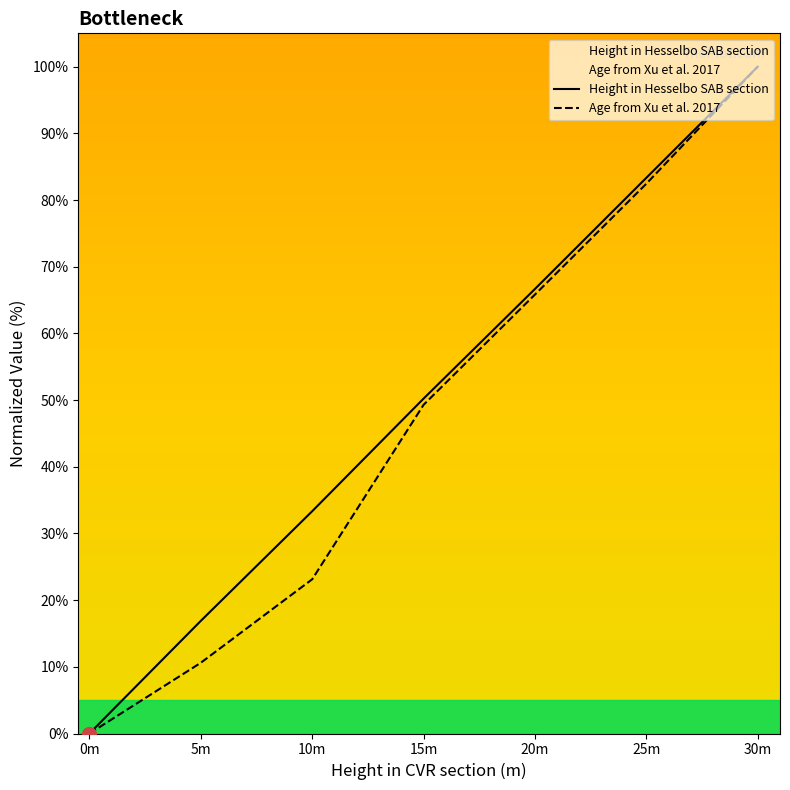

What is the difference between the second highest and second lowest values in the Age from Xu et al. 2017 series?

71.8